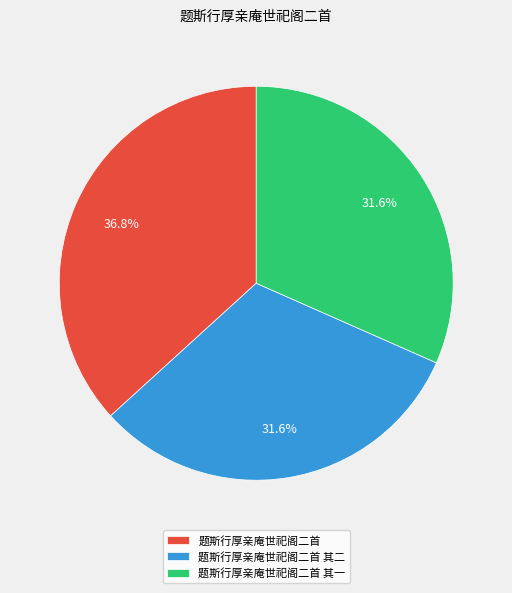

Does 题斯行厚亲庵世祀阁二首 represent more than half of the total?

No